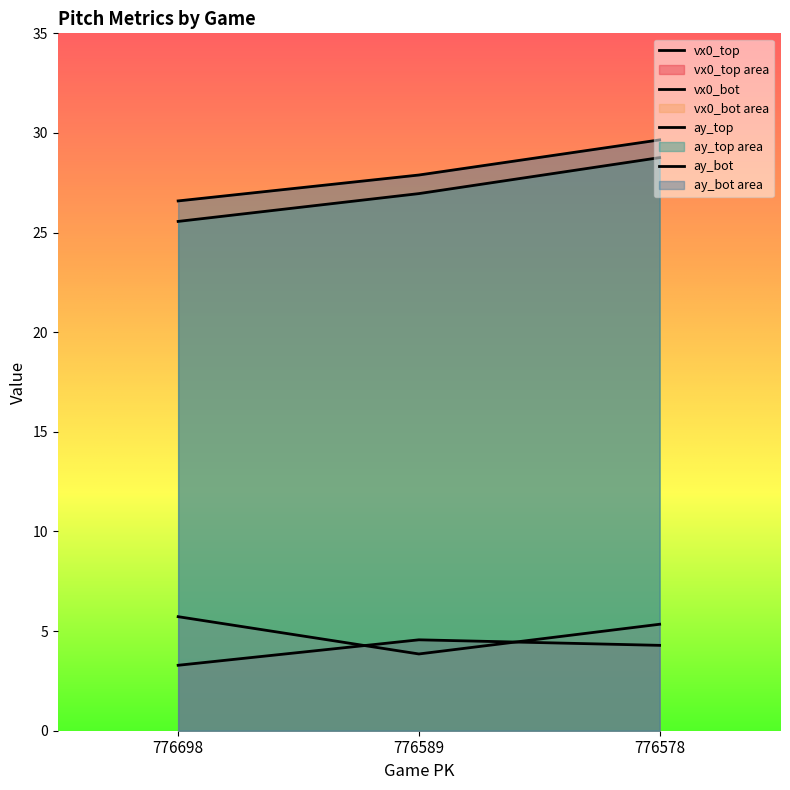

What is the sum of all vx0_bot values?

14.9